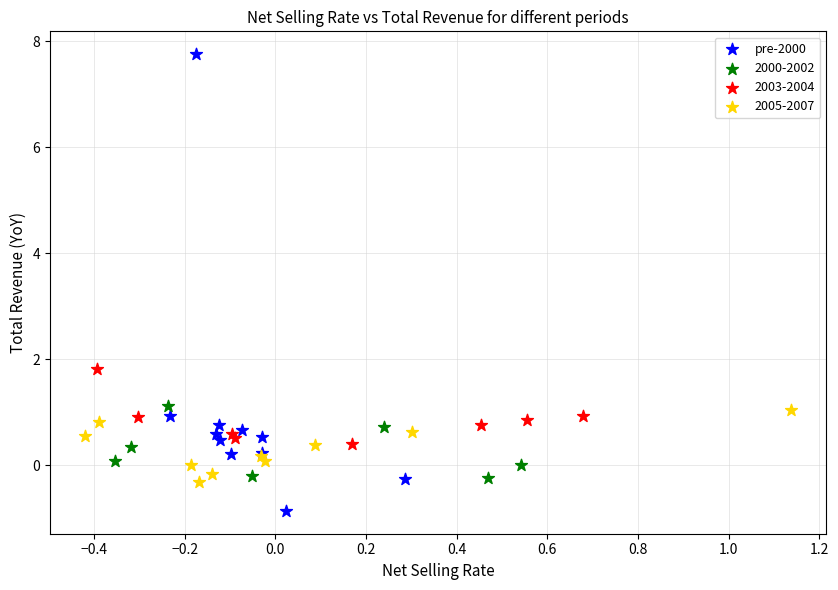

Which series reaches the minimum Y coordinate?

pre-2000